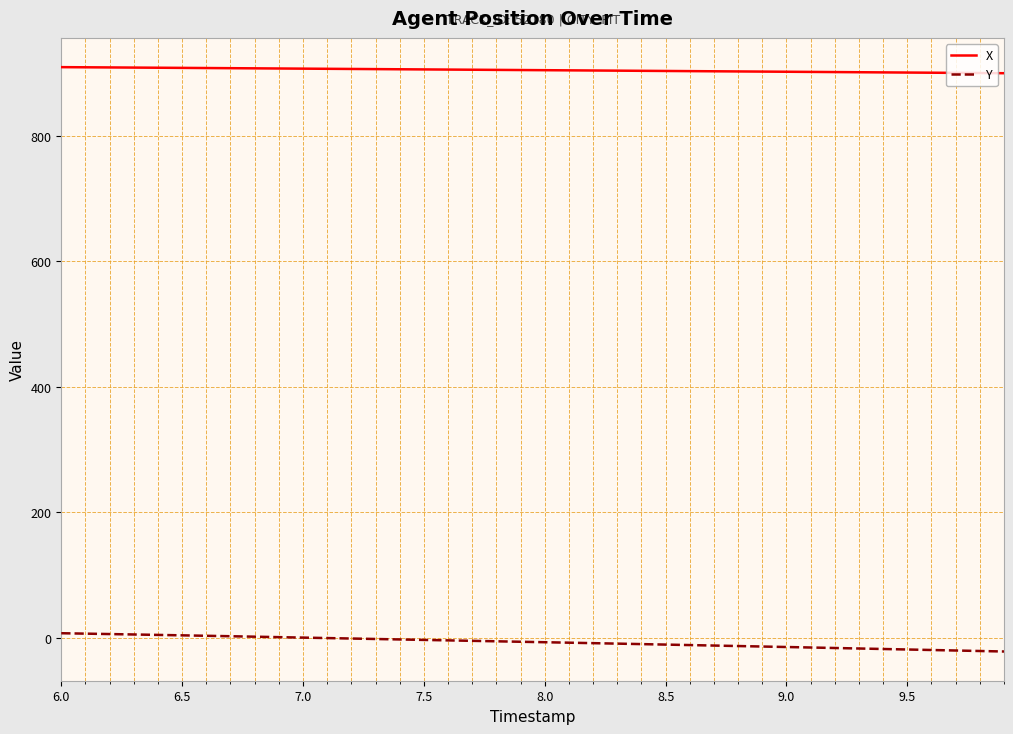

What is the greatest value displayed?

909.1